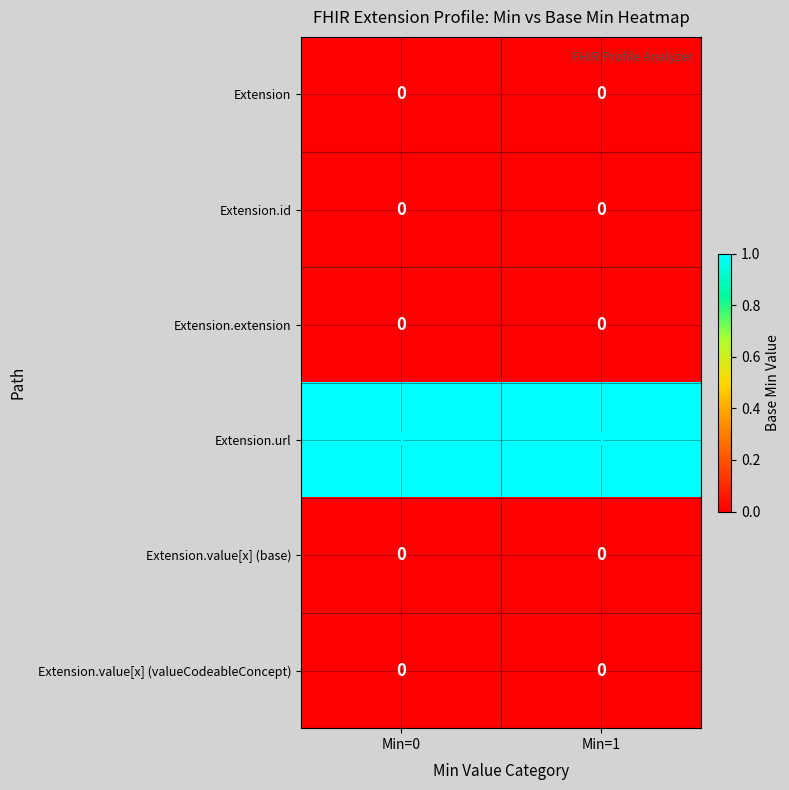

Reading right to left, transcribe all the data shown in this chart.

Extension: 0	0
Extension.id: 0	0
Extension.extension: 0	0
Extension.url: 1	1
Extension.value[x] (base): 0	0
Extension.value[x] (valueCodeableConcept): 0	0